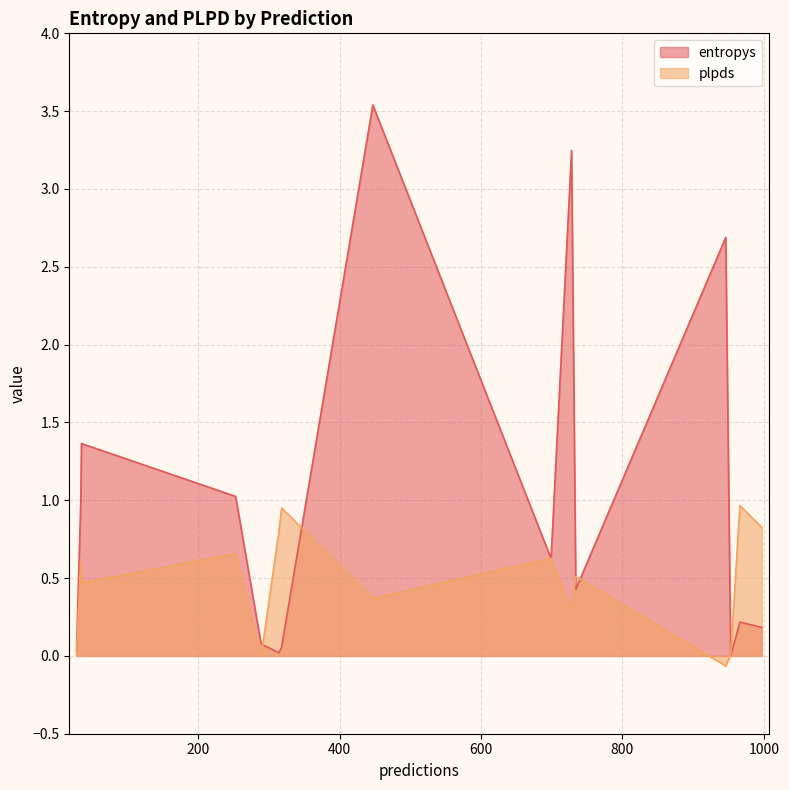

The plpds series shows 0.4 at 447. True or false?

True